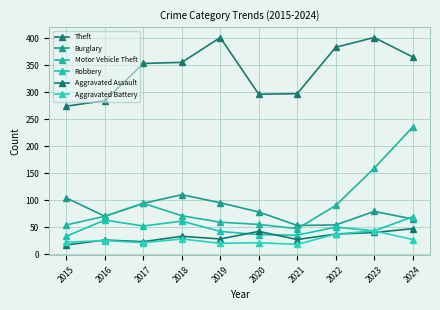

At how many categories does at least one series exceed 331?

6